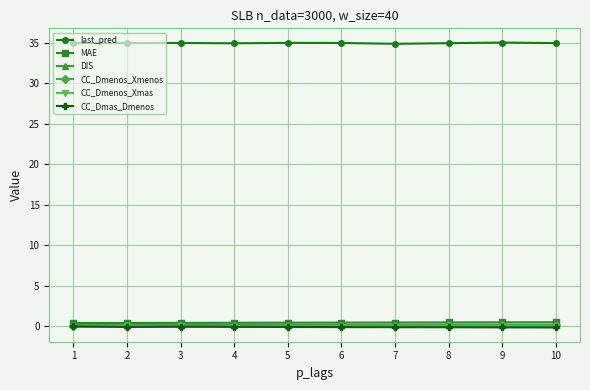

What is the spread (max minus min) of values at 4?

35.0